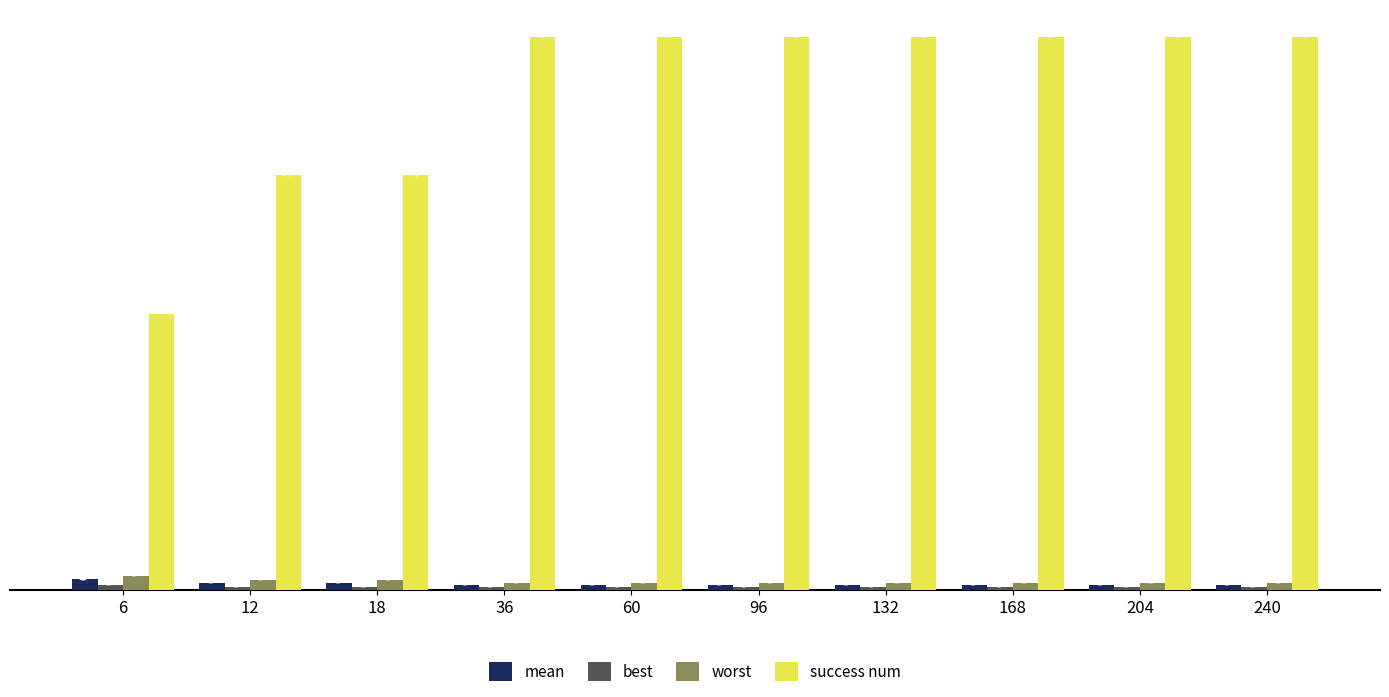

What is the sum of all success num values?

36.0